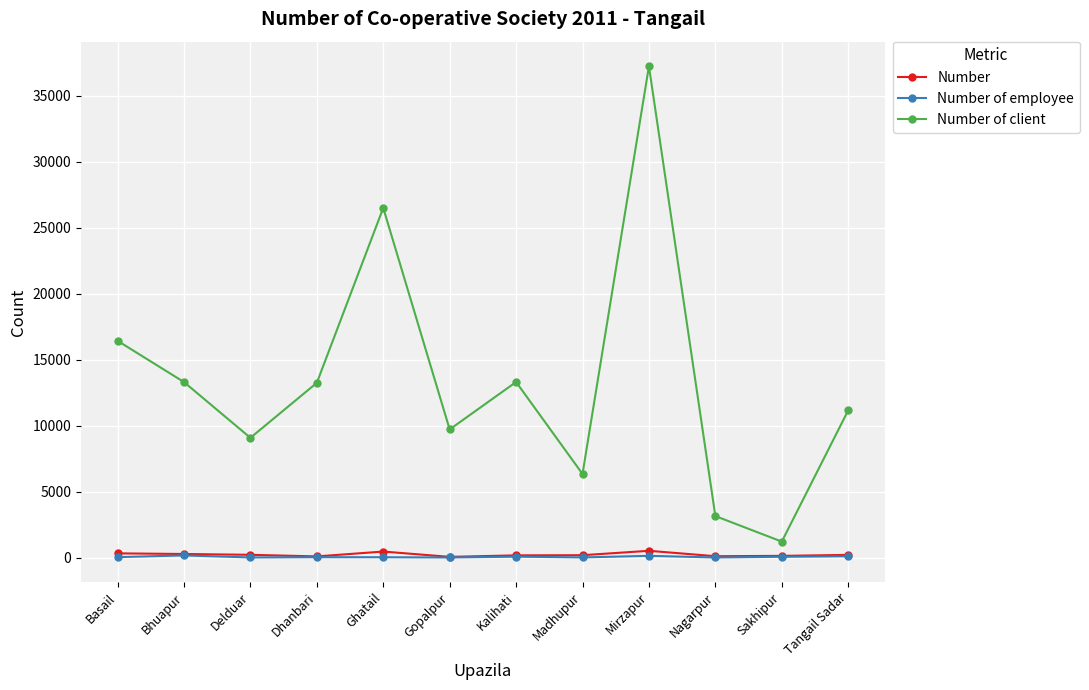

True or false: Number and Number of client intersect in this chart.

False